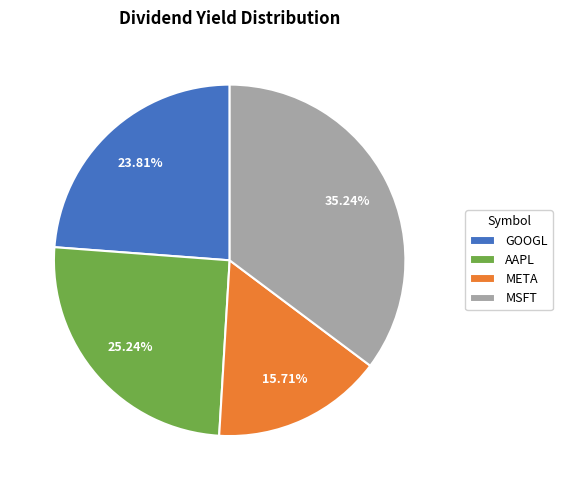

How many segments does this pie chart have?

4